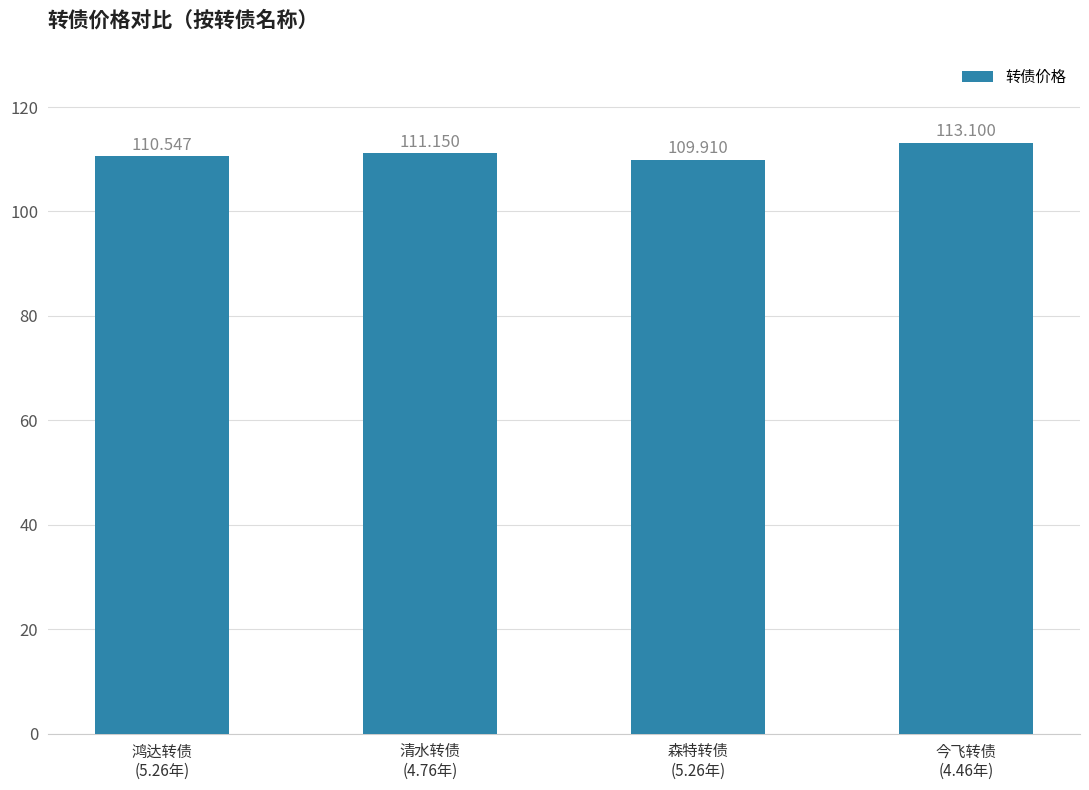

The chart shows a value of 40.3 at 今飞转债
(4.46年). True or false?

False